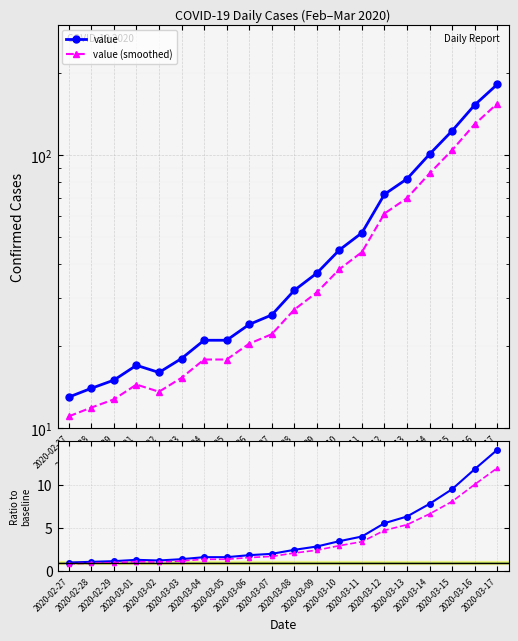

At how many categories does at least one series exceed 6?

5